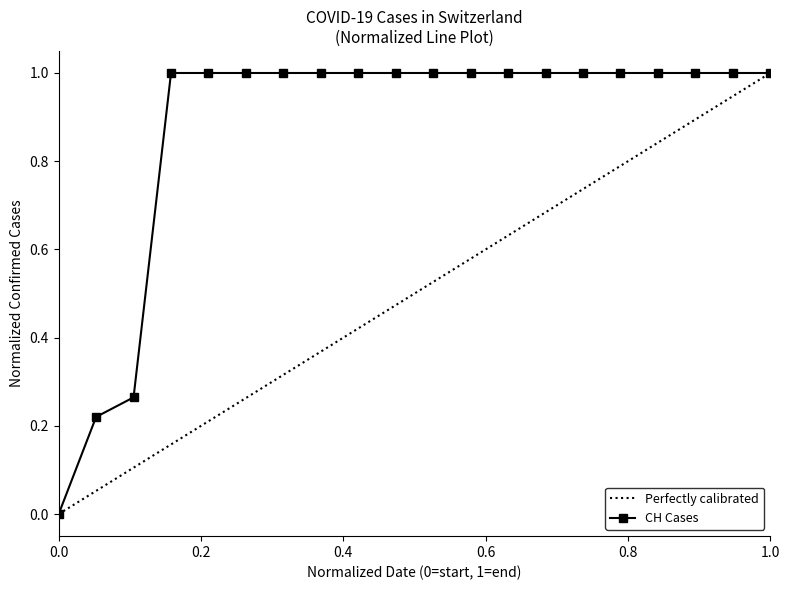

True or false: the data has more than 1 interior local peaks.

False